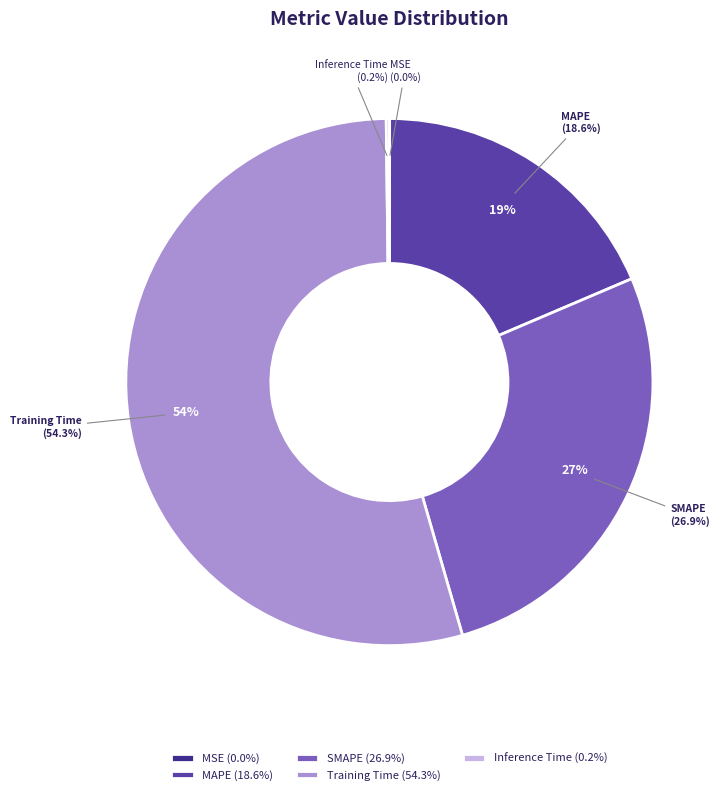

Does any single category account for the majority?

Yes